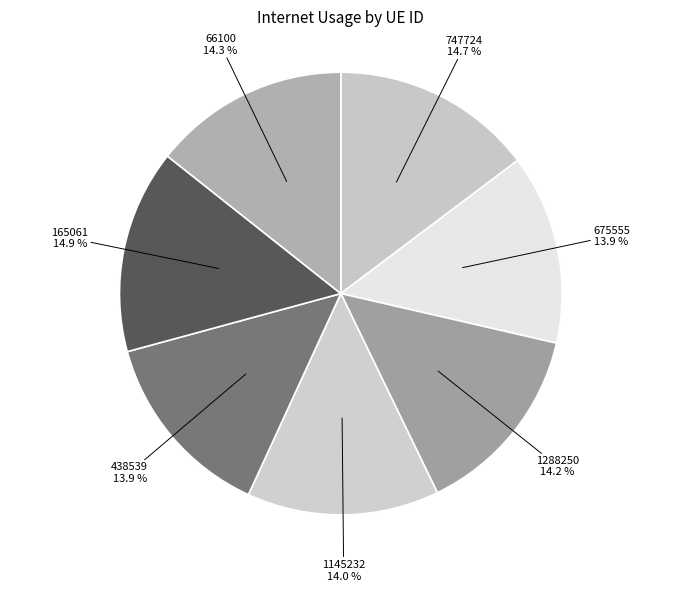

What is the ratio of the value at 1145232 to the value at 675555?

1.0